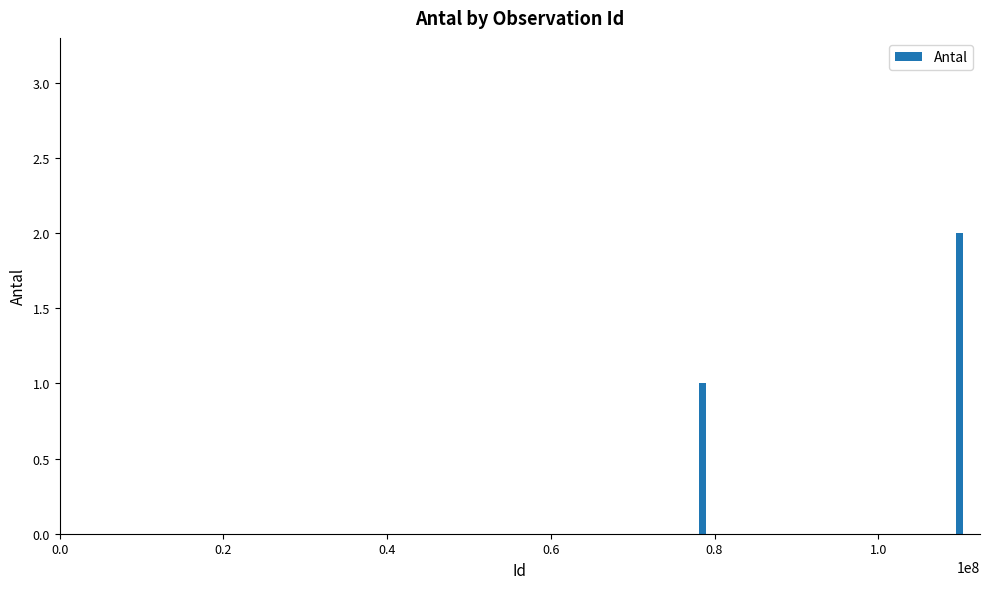

What is the sum of all values?

6